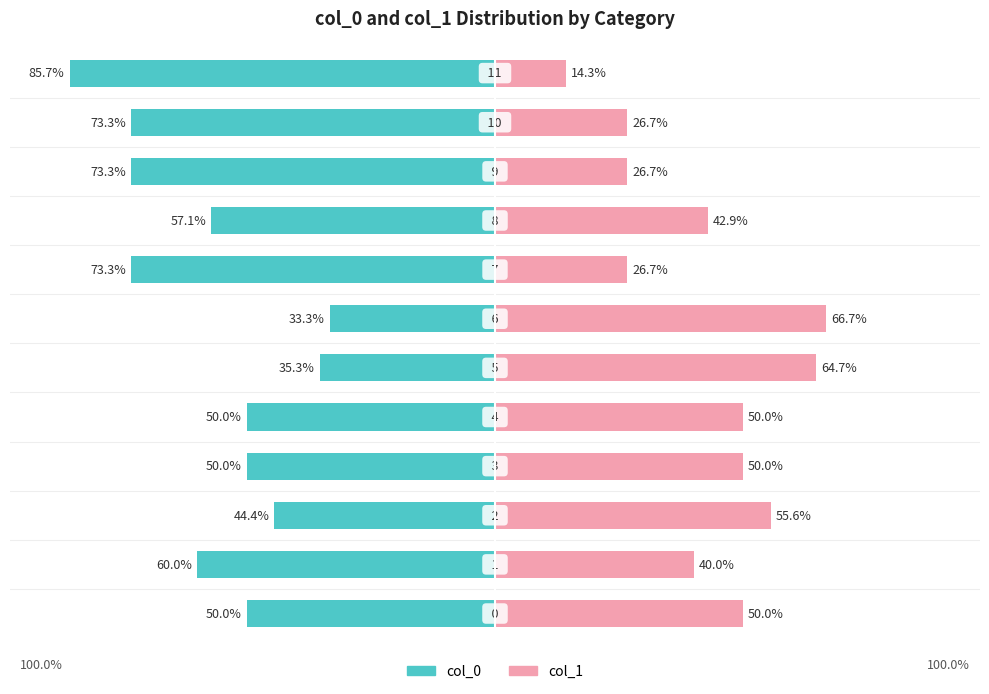

Which category has the lowest value in the col_1 series?

11